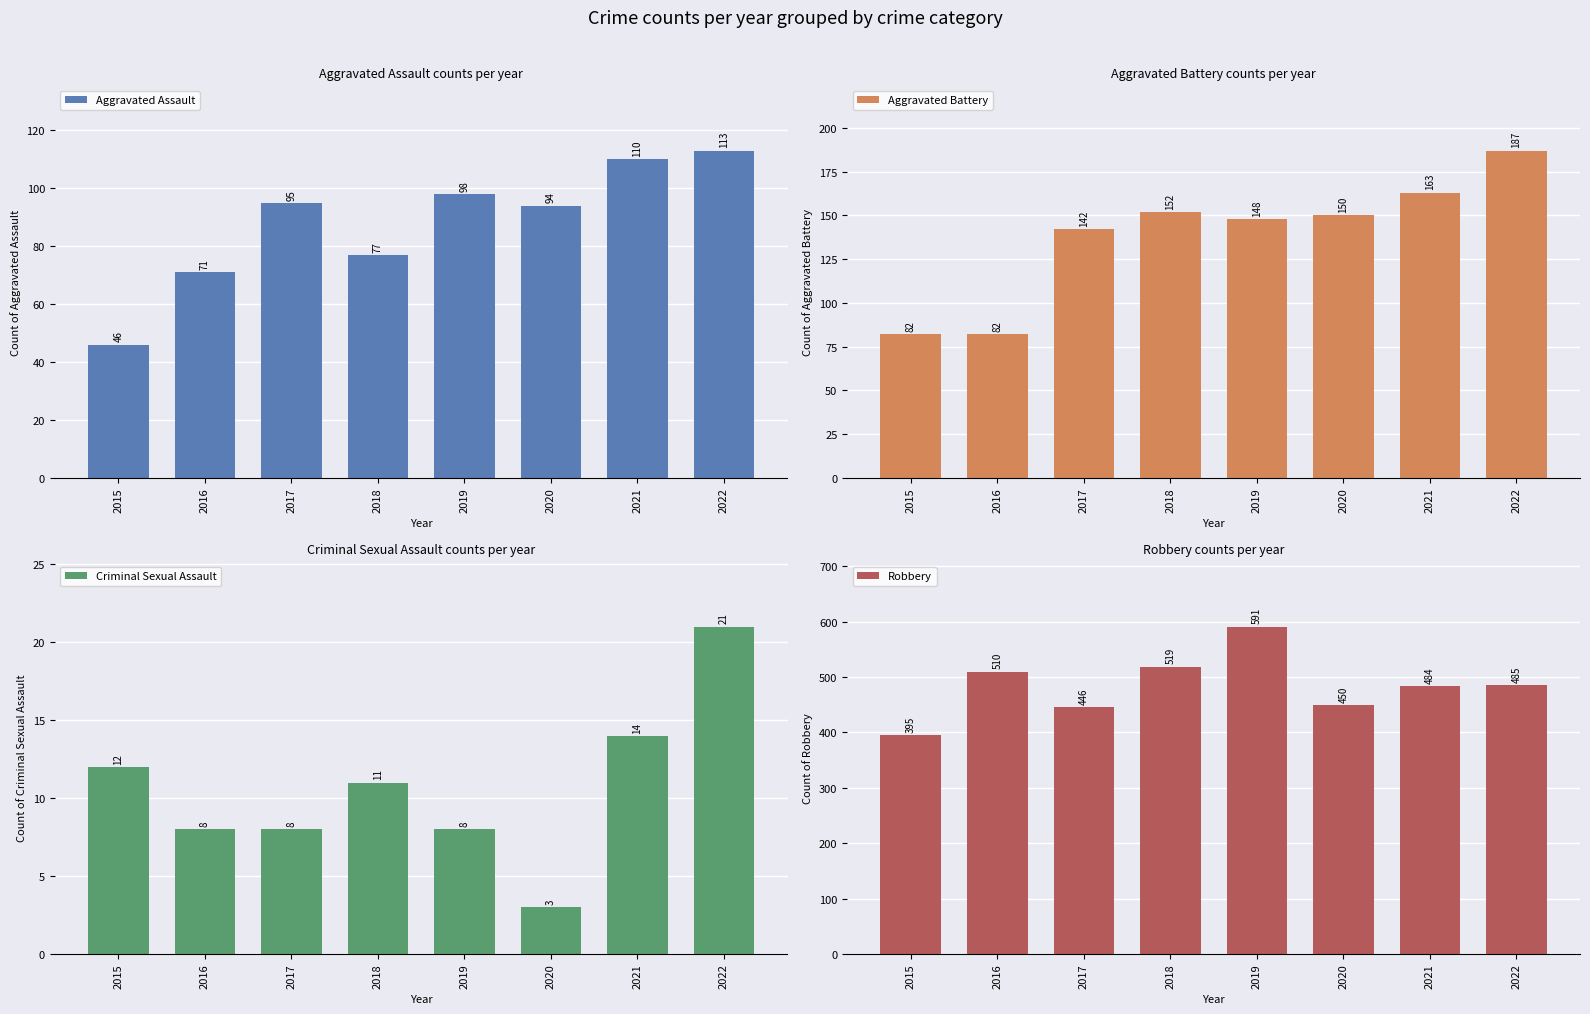

Are the bars grouped side by side (vs. stacked)?

Yes